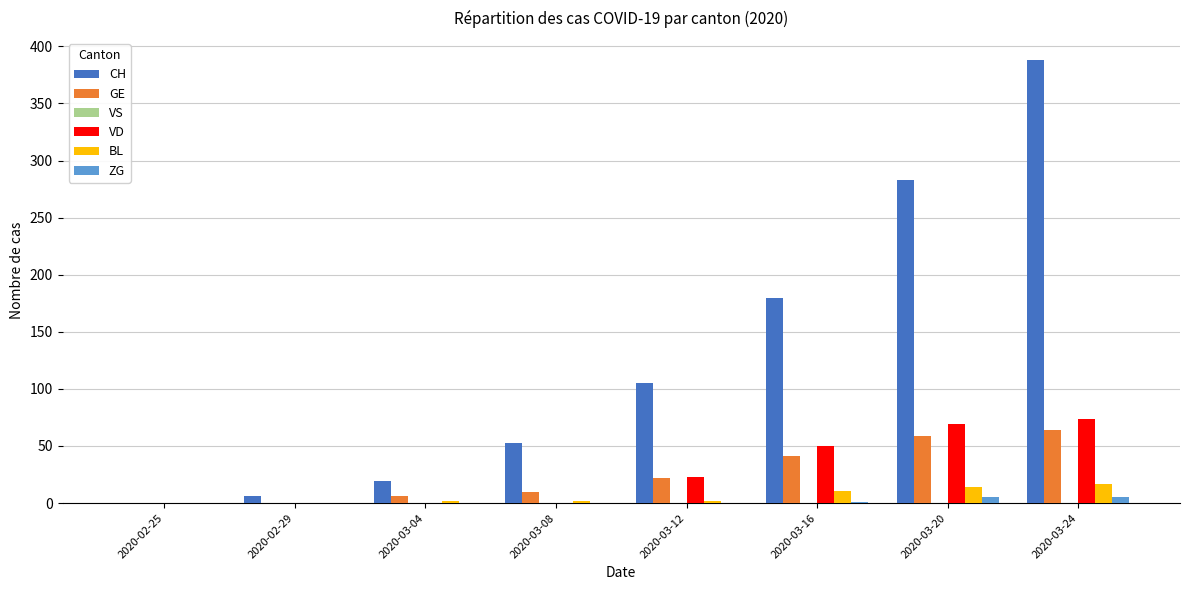

What is the greatest value displayed?

388